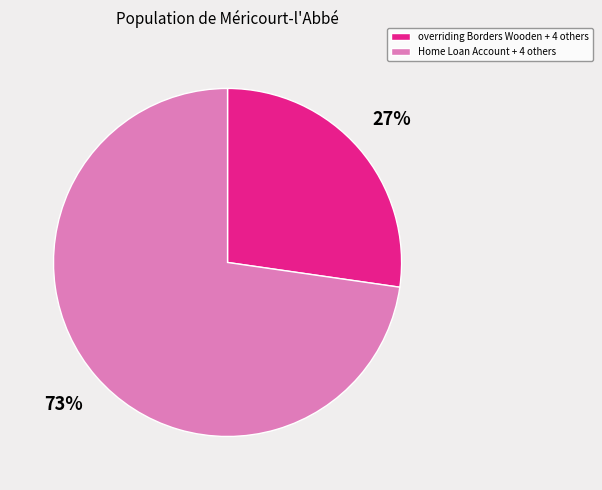

To the nearest percent, what is the average slice percentage?

50%